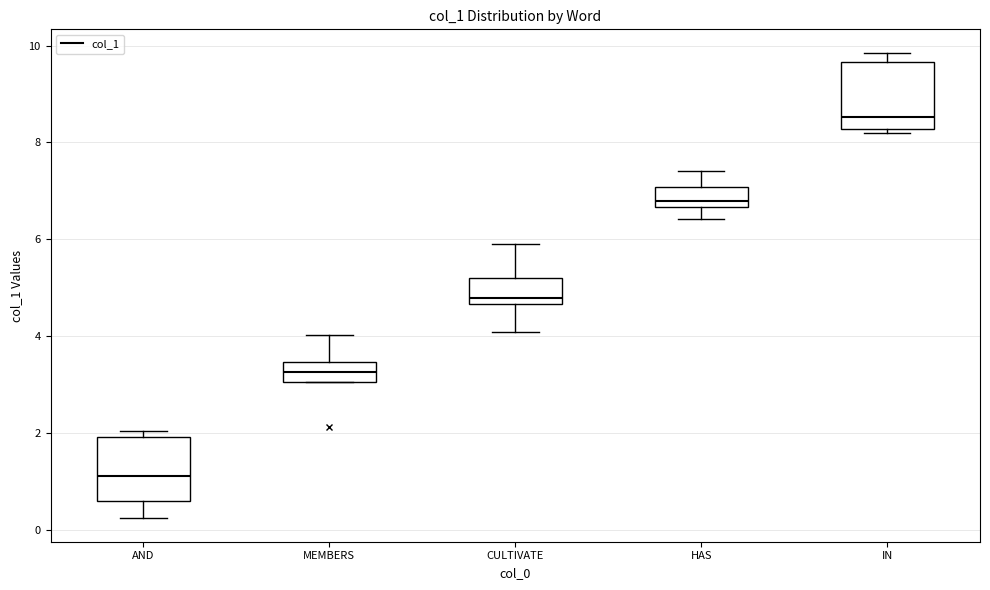

Where does the lower whisker of the box for AND end on the y-axis? The values are not printed on the chart, so give them approximately, as read against the axis.

0.2